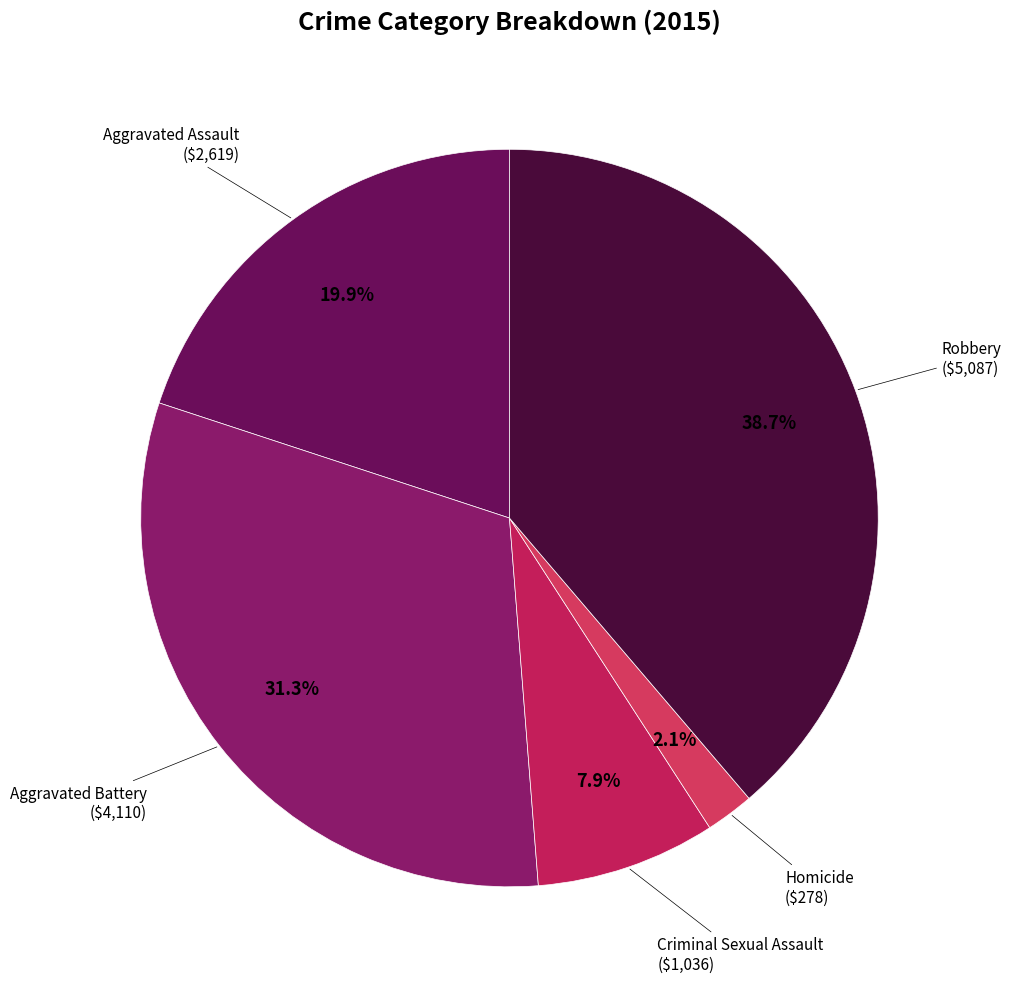

Is it true that Aggravated Battery is 31% of the pie?

True